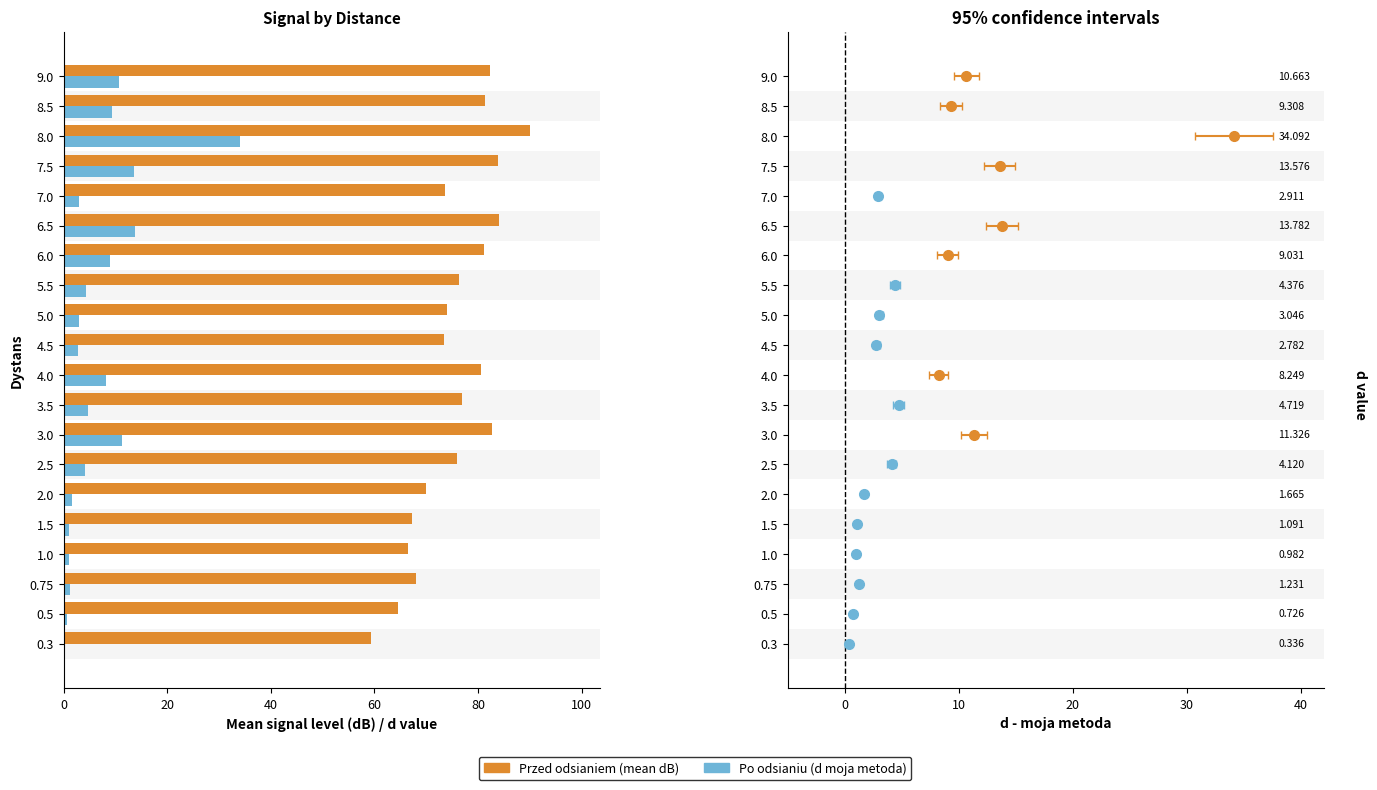

List the series in order of their peak value, highest first.

Przed odsianiem (mean dB), Po odsianiu (d moja metoda)